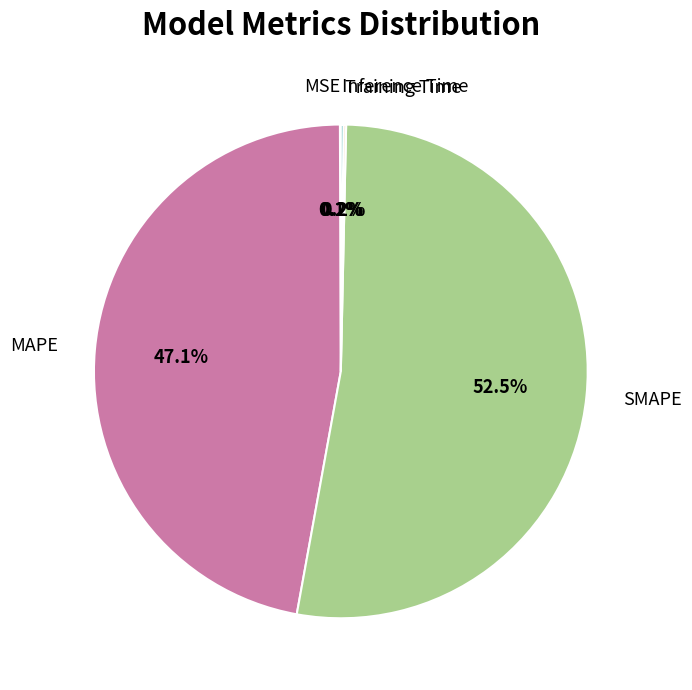

How much of the chart is everything except MAPE?

52.9%